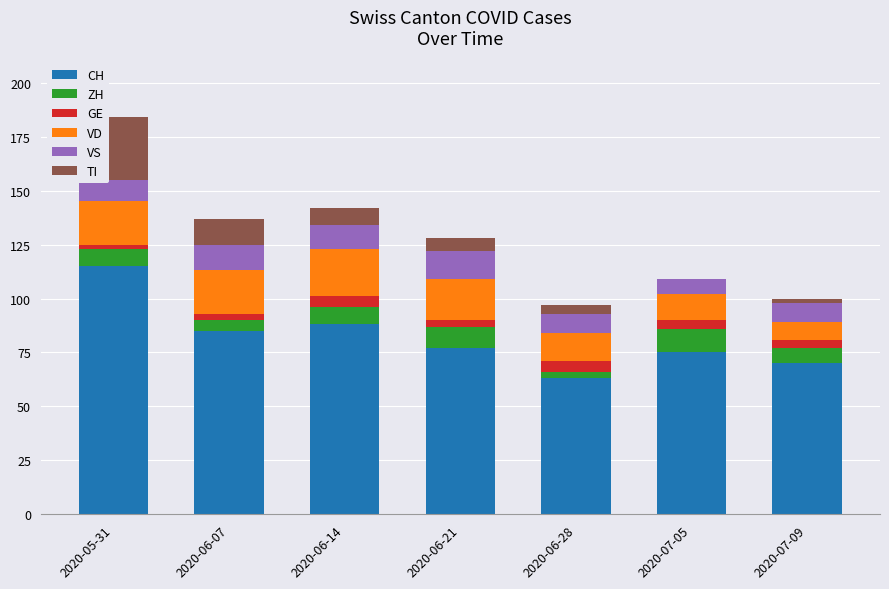

At which category is the sum across all series the highest?

2020-05-31